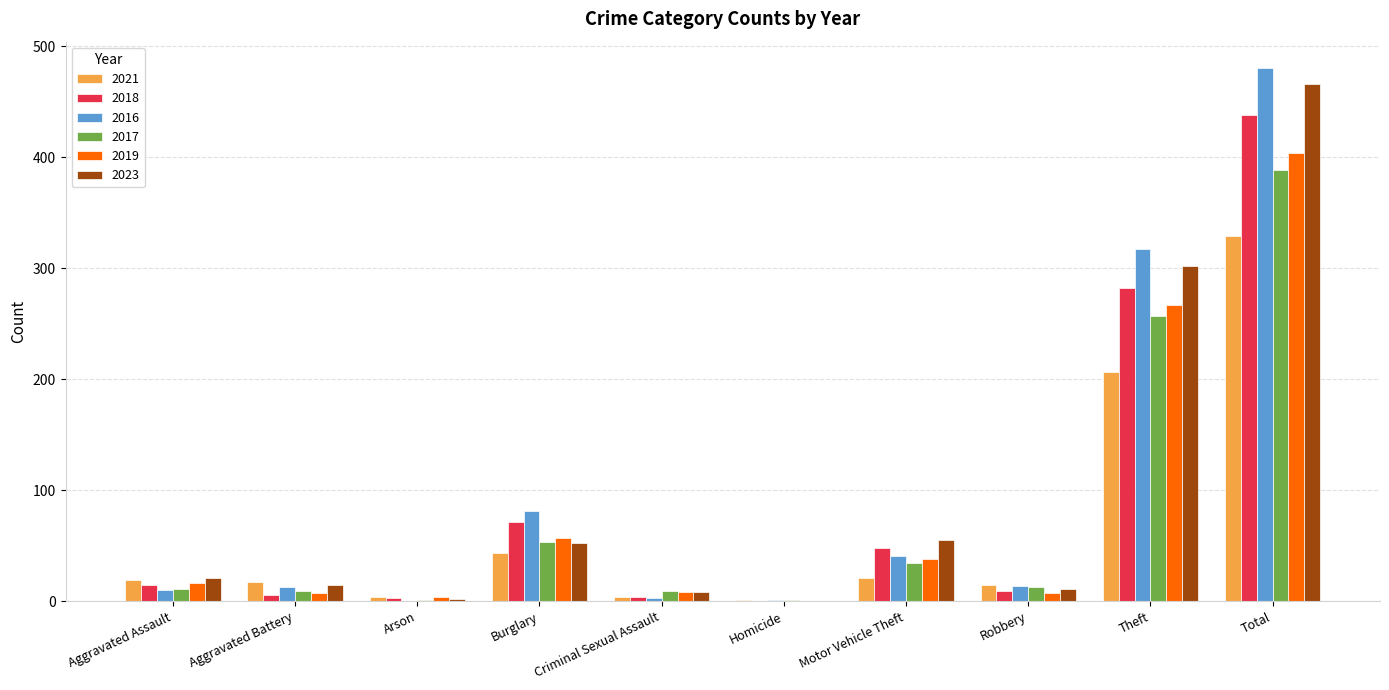

Which series has the widest spread of values?

2016